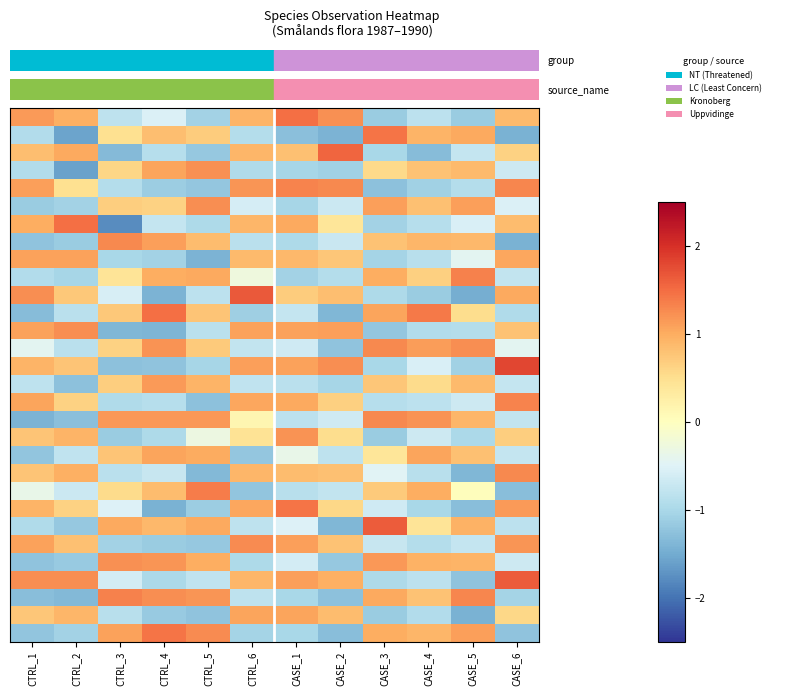

At which category is the sum across all series the highest?

CASE_1